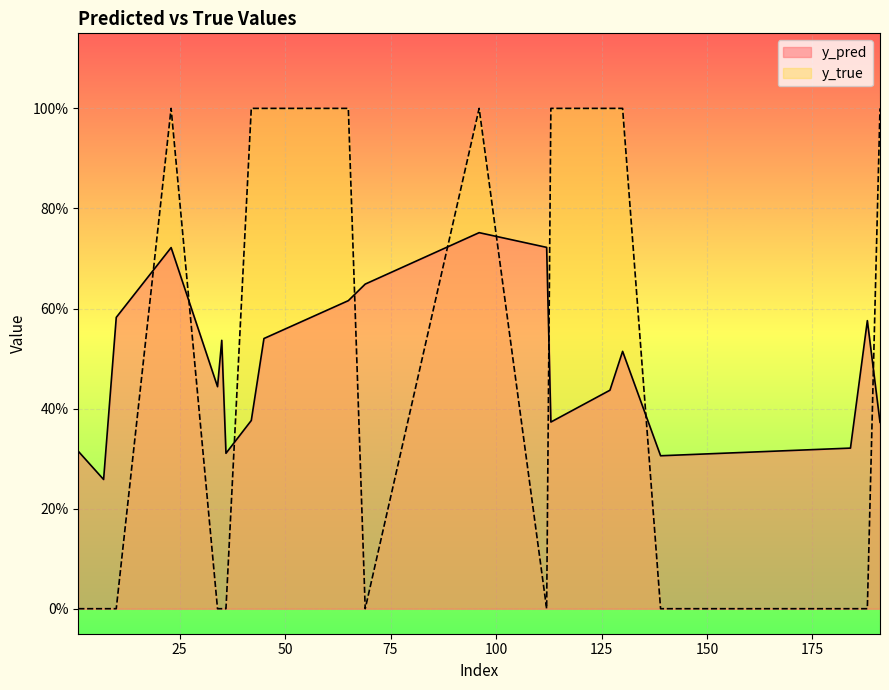

What is the difference between the maximum and minimum values in the y_pred series?

0.5